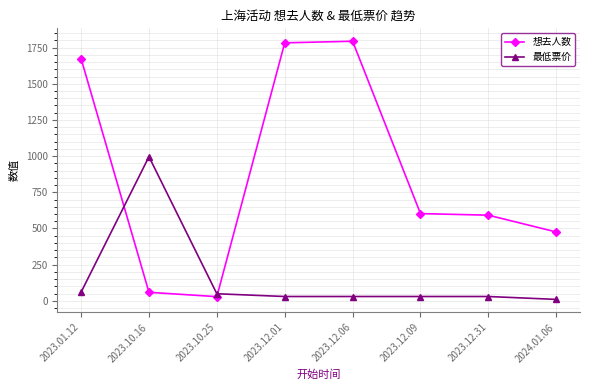

What is the value of the 想去人数 point at the 4th from the left?

1783